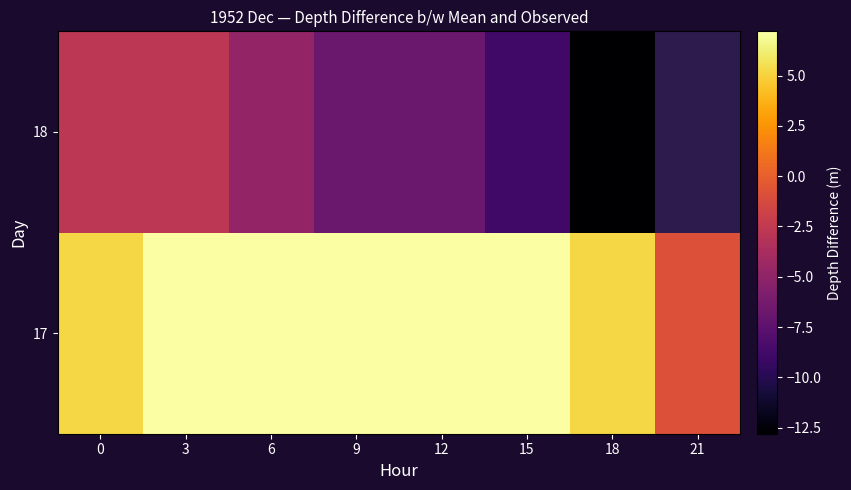

At how many categories does at least one series exceed 0?

7